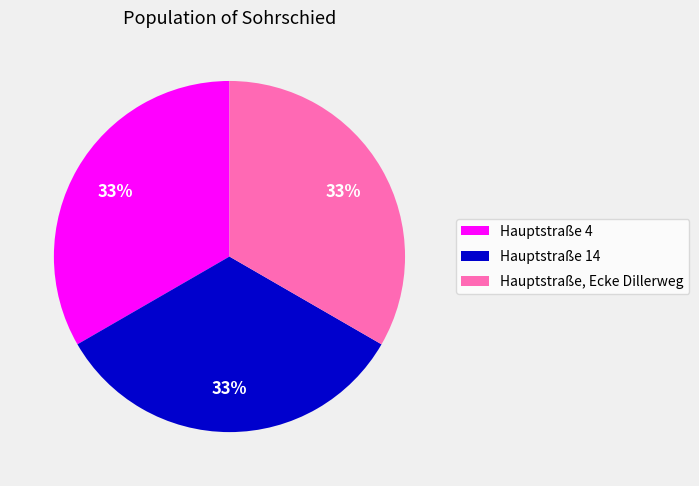

The Hauptstraße 14 slice represents 18% of the pie. True or false?

False